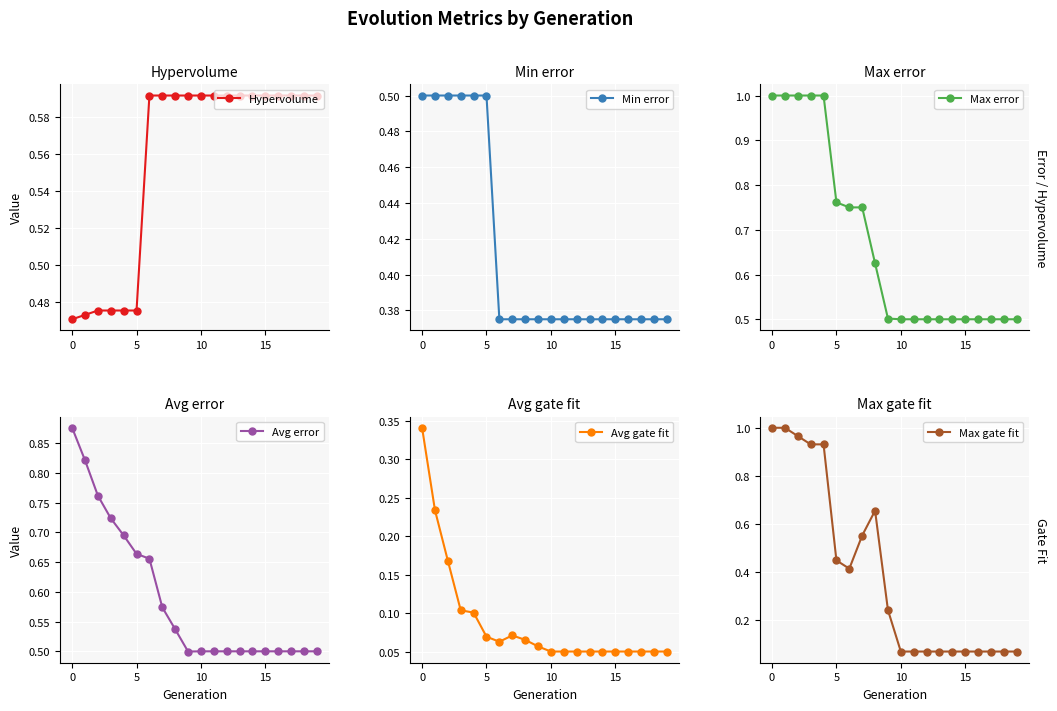

Reading left to right, what are all the values shown in this chart?

Hypervolume: 0.5	0.5	0.5	0.5	0.5	0.5	0.6	0.6	0.6	0.6	0.6	0.6	0.6	0.6	0.6	0.6	0.6	0.6	0.6	0.6
Min error: 0.5	0.5	0.5	0.5	0.5	0.5	0.4	0.4	0.4	0.4	0.4	0.4	0.4	0.4	0.4	0.4	0.4	0.4	0.4	0.4
Max error: 1.0	1.0	1.0	1.0	1.0	0.8	0.8	0.8	0.6	0.5	0.5	0.5	0.5	0.5	0.5	0.5	0.5	0.5	0.5	0.5
Avg error: 0.9	0.8	0.8	0.7	0.7	0.7	0.7	0.6	0.5	0.5	0.5	0.5	0.5	0.5	0.5	0.5	0.5	0.5	0.5	0.5
Avg gate fit: 0.3	0.2	0.2	0.1	0.1	0.1	0.1	0.1	0.1	0.1	0.1	0.1	0.1	0.1	0.1	0.1	0.1	0.1	0.1	0.1
Max gate fit: 1.0	1.0	1.0	0.9	0.9	0.4	0.4	0.6	0.7	0.2	0.1	0.1	0.1	0.1	0.1	0.1	0.1	0.1	0.1	0.1